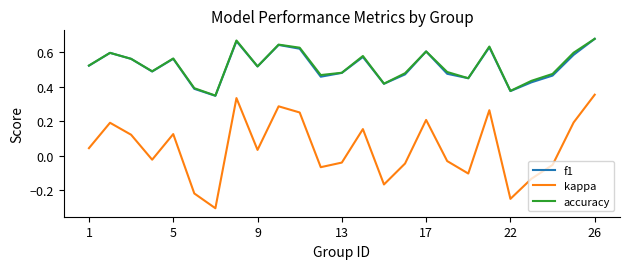

True or false: accuracy and kappa intersect in this chart.

False